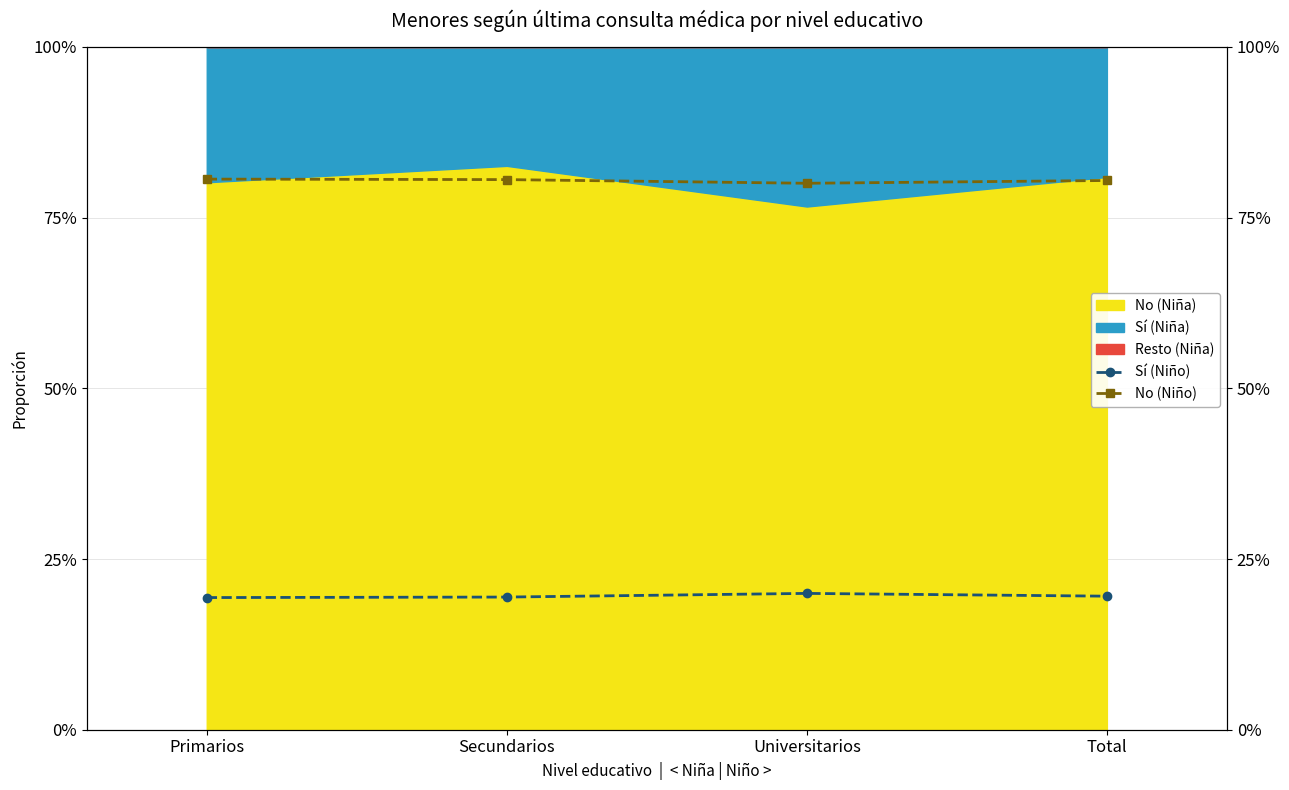

How many lines are shown in the chart?

2